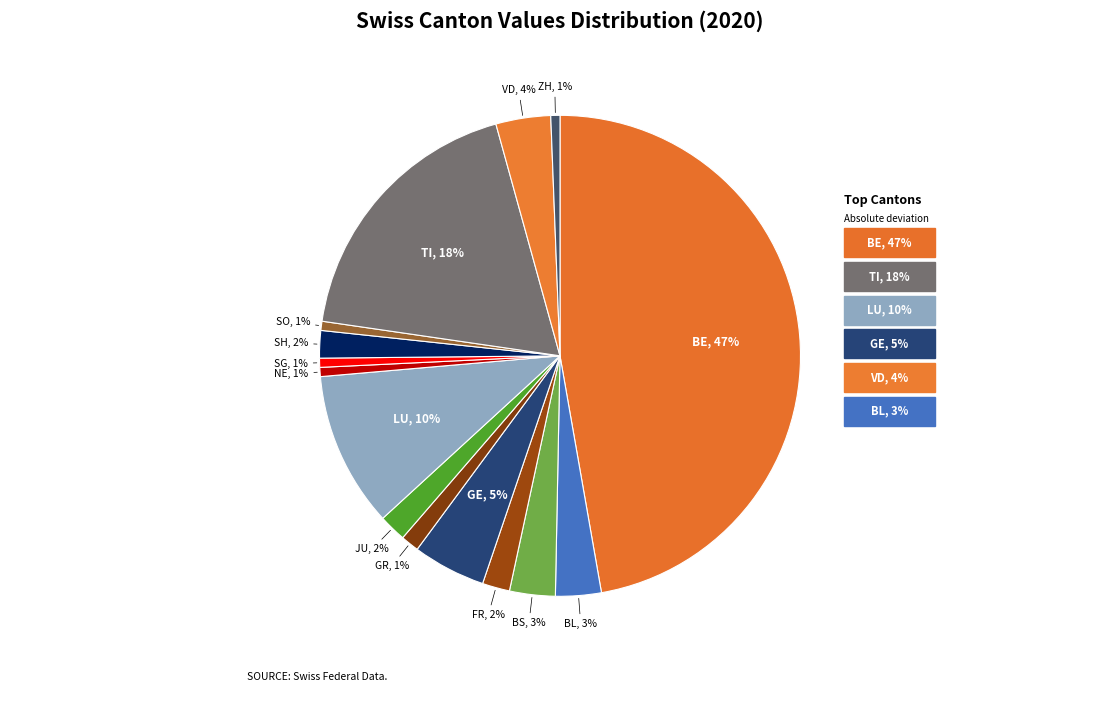

Is it true that BS is 16% of the pie?

False